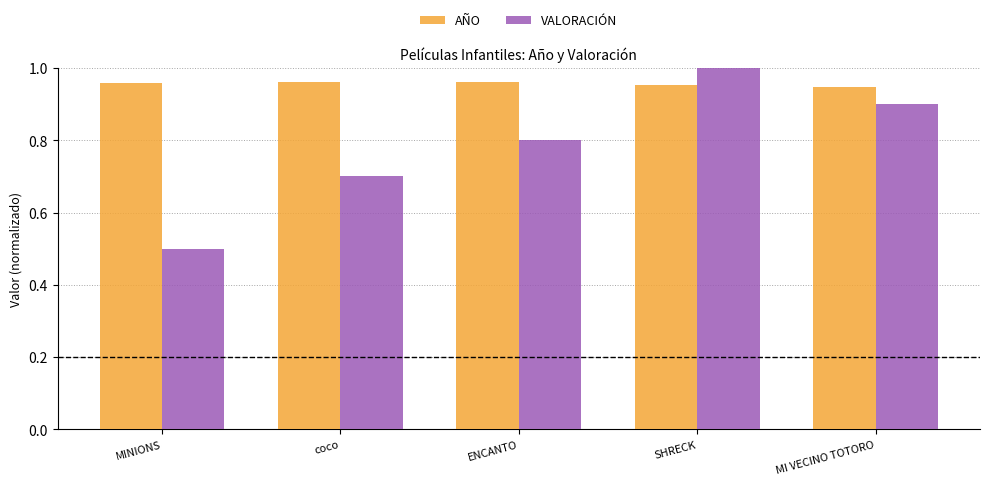

What is the sum of the VALORACIÓN values at MINIONS and MI VECINO TOTORO?

1.4